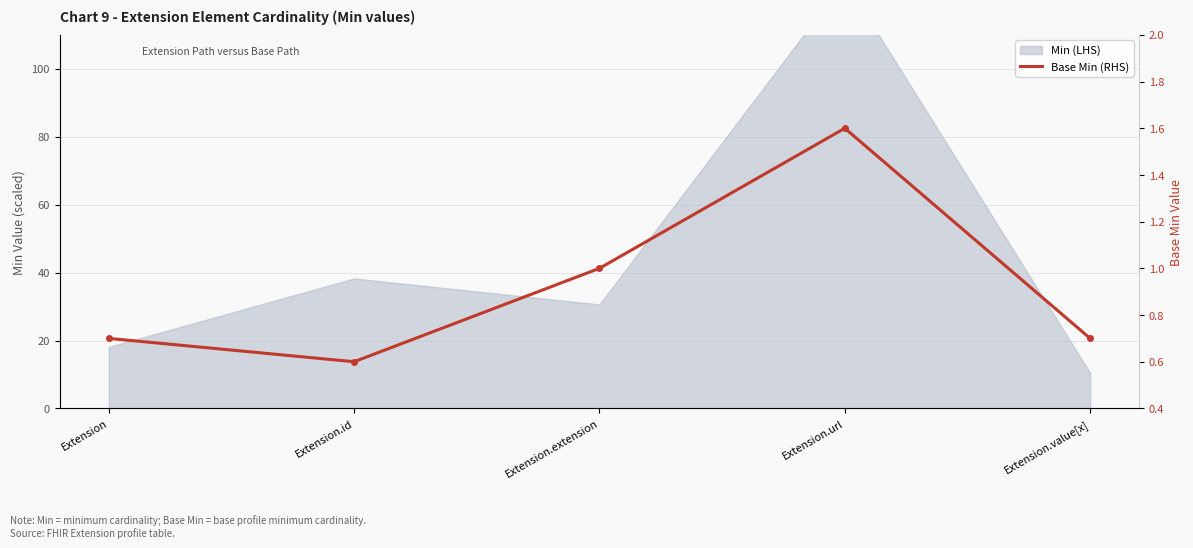

True or false: the data shows 0.7 at Extension.value[x].

True